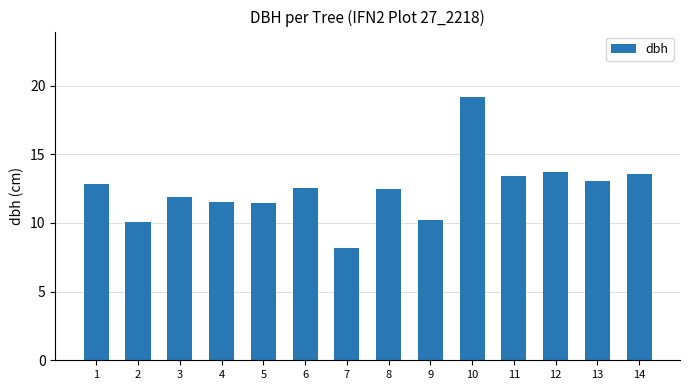

How many data points are above 12?

8